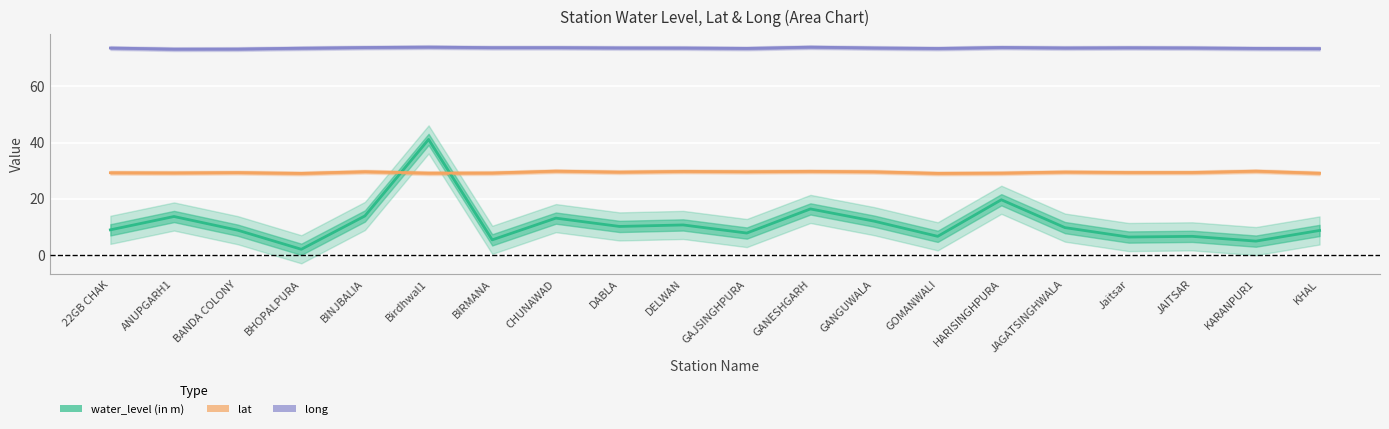

True or false: long has more than 1 interior local peaks.

True